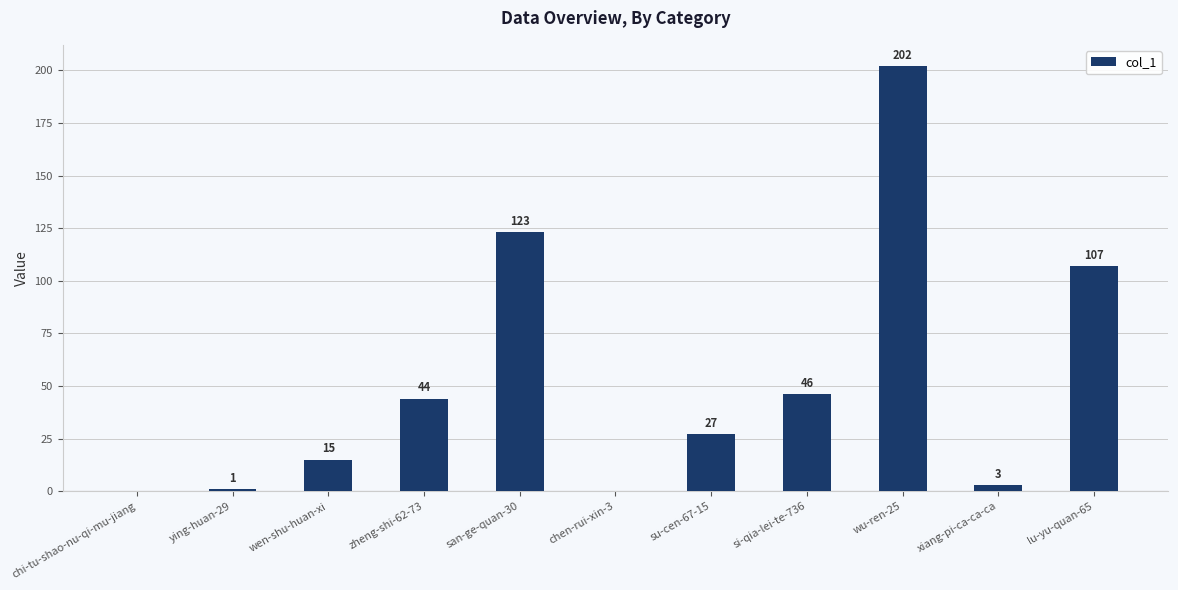

Reading left to right, extract all data points from this chart.

chi-tu-shao-nu-qi-mu-jiang=0	ying-huan-29=1	wen-shu-huan-xi=15	zheng-shi-62-73=44	san-ge-quan-30=123	chen-rui-xin-3=0	su-cen-67-15=27	si-qia-lei-te-736=46	wu-ren-25=202	xiang-pi-ca-ca-ca=3	lu-yu-quan-65=107